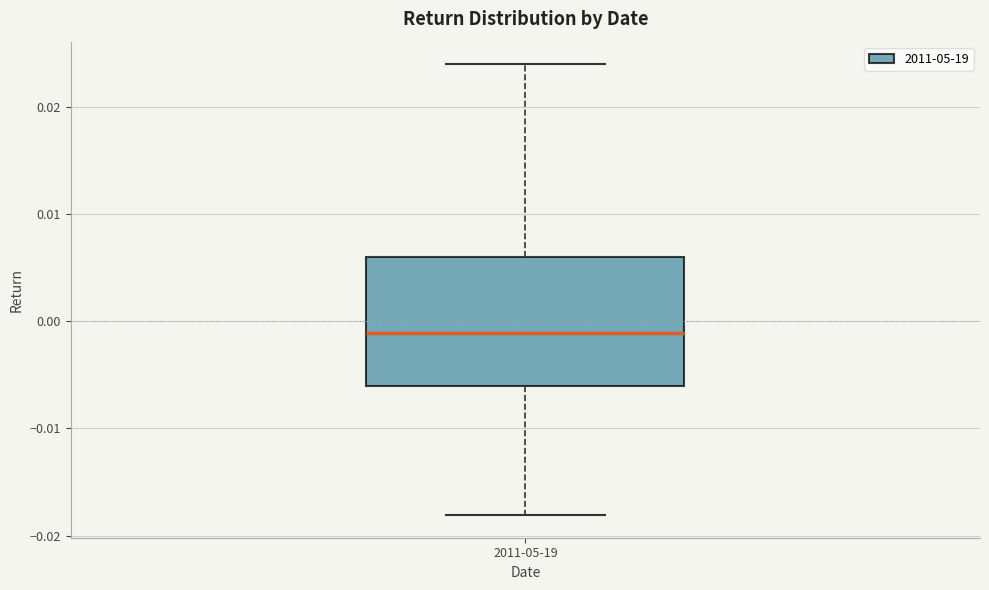

Where is the upper edge of the box for 2011-05-19 on the y-axis? The values are not printed on the chart, so give them approximately, as read against the axis.

0.006